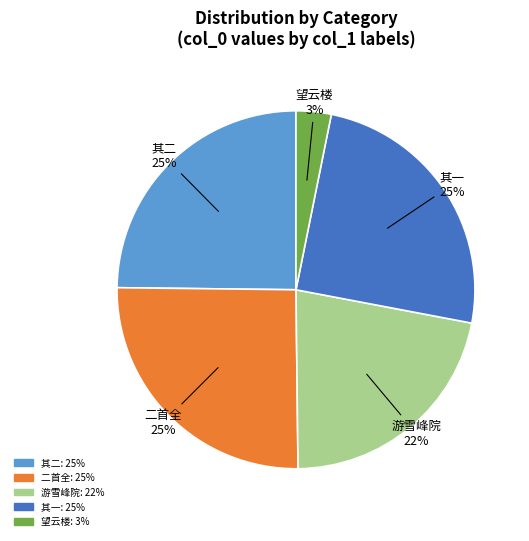

Is there a majority slice in this chart?

No